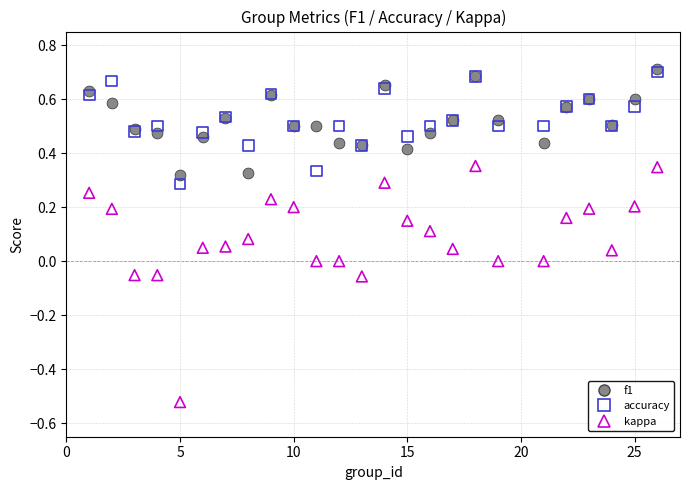

Which series has the widest spread of Y values?

kappa